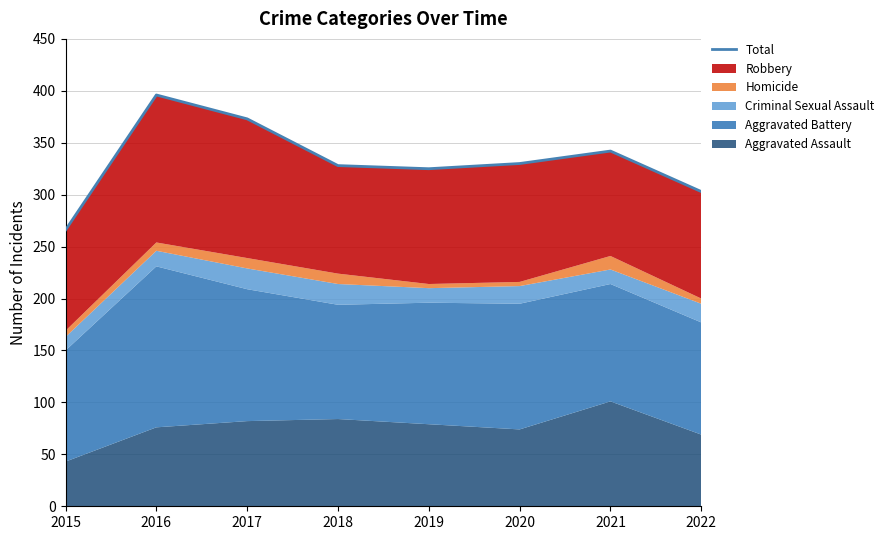

Rank the categories by value from highest to lowest.

2016, 2017, 2021, 2020, 2018, 2019, 2022, 2015